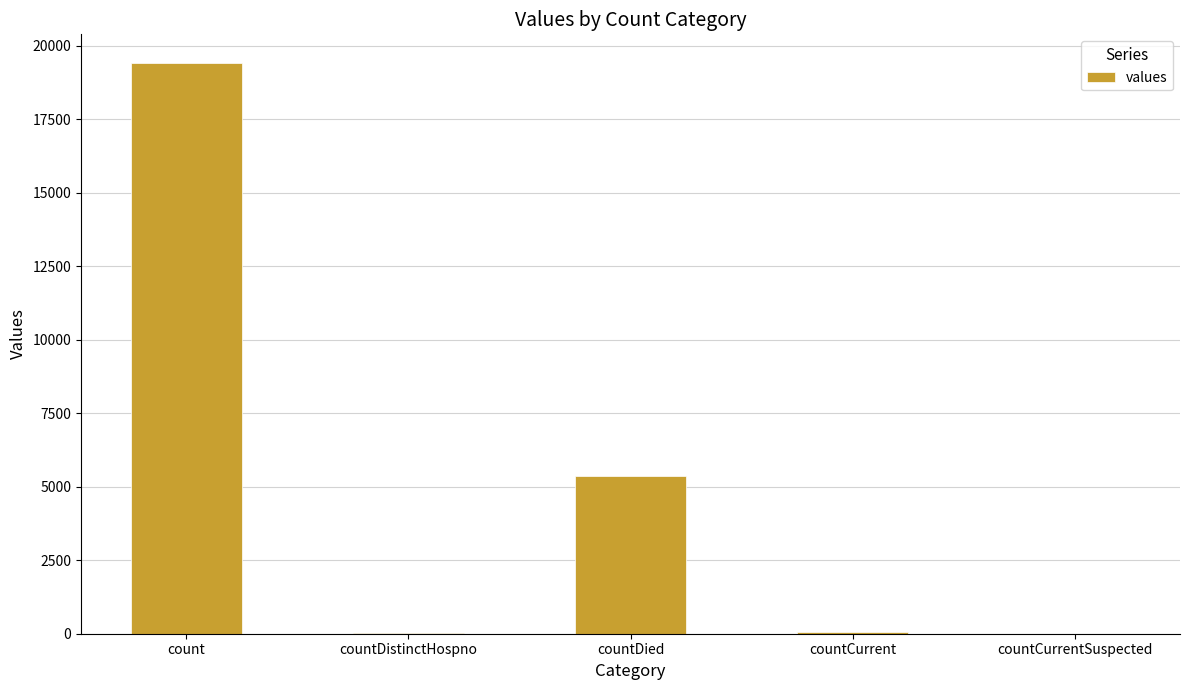

What is the ratio of the value at countDistinctHospno to the value at countCurrent?

0.6